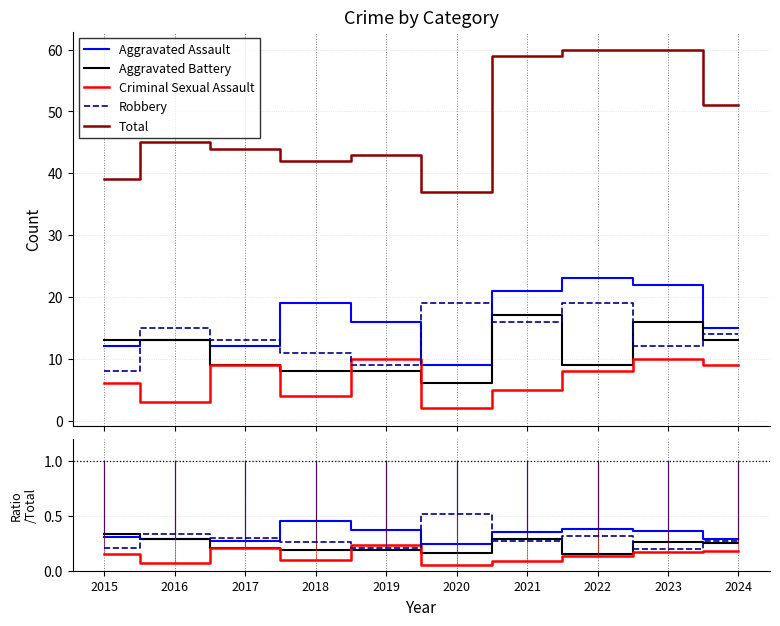

What are all the series names shown in the legend?

Aggravated Assault, Aggravated Battery, Criminal Sexual Assault, Robbery, Total